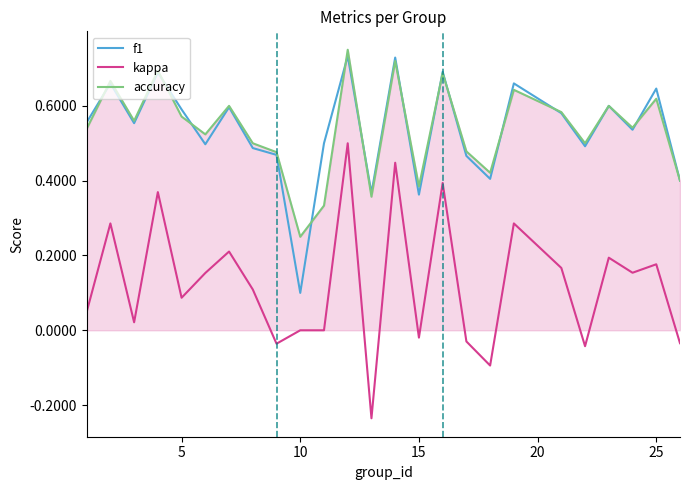

Which series has the largest range (max minus min)?

kappa